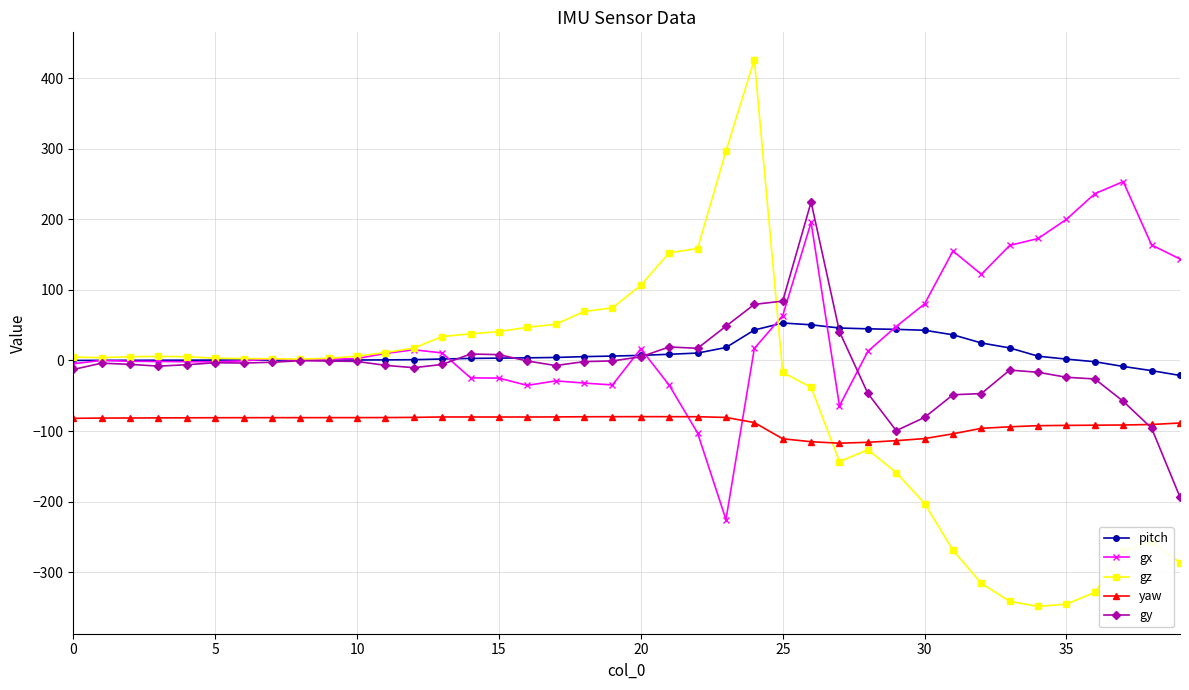

How many lines are shown in the chart?

5